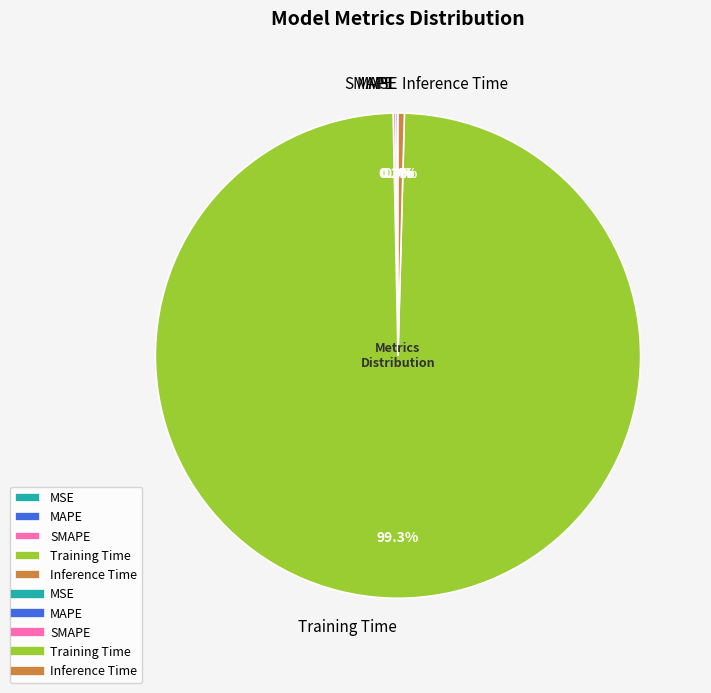

Which slice is the largest?

Training Time